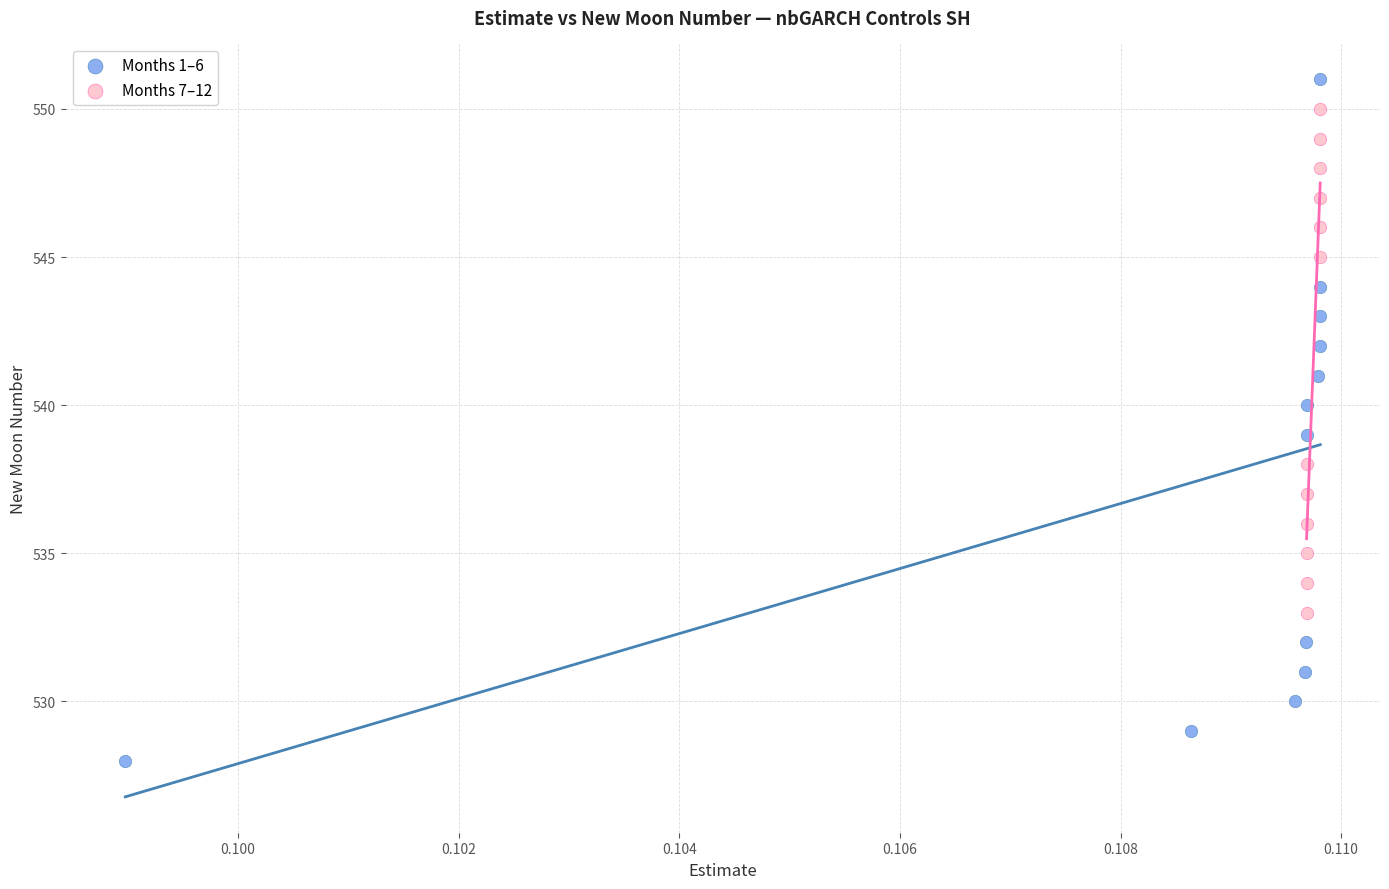

What are all the series names shown in the legend?

Months 1–6, Months 7–12